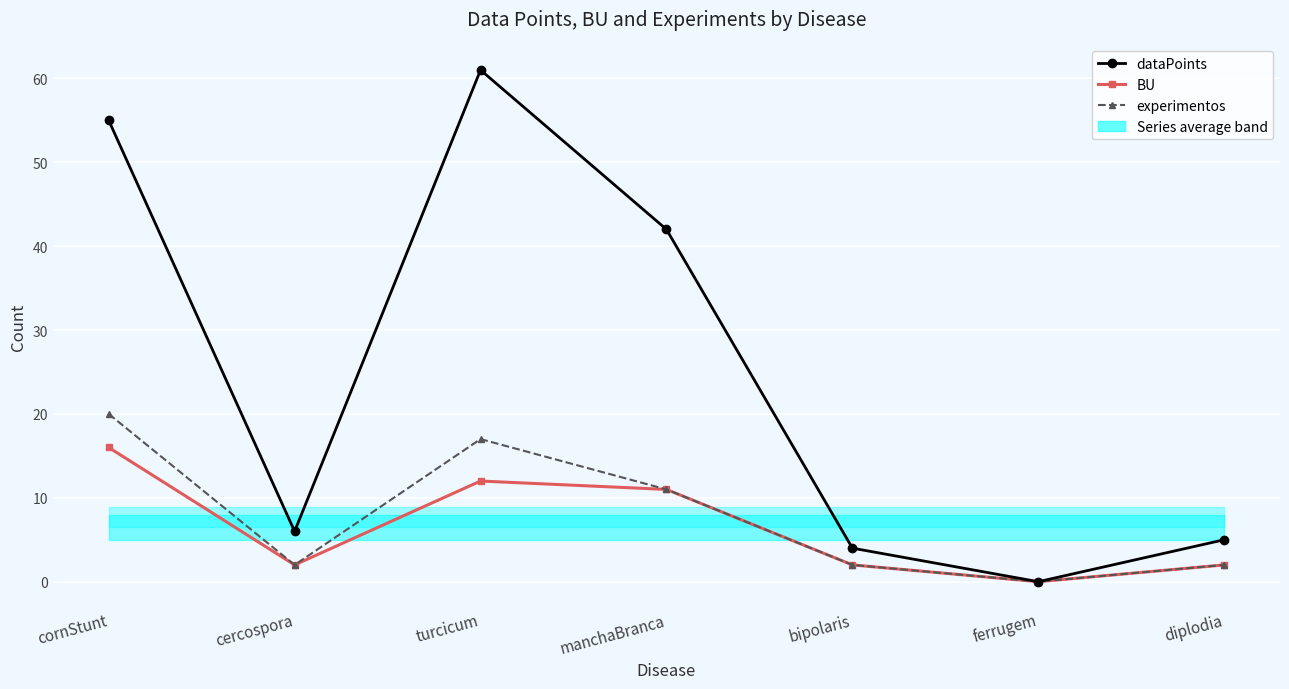

Which category has the highest value across all series?

turcicum